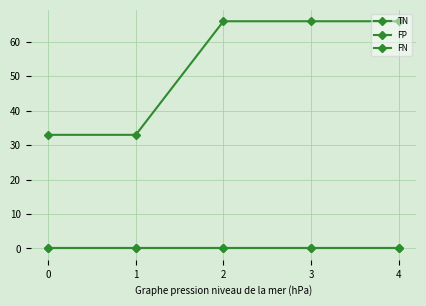

Does the chart have visible grid lines?

Yes